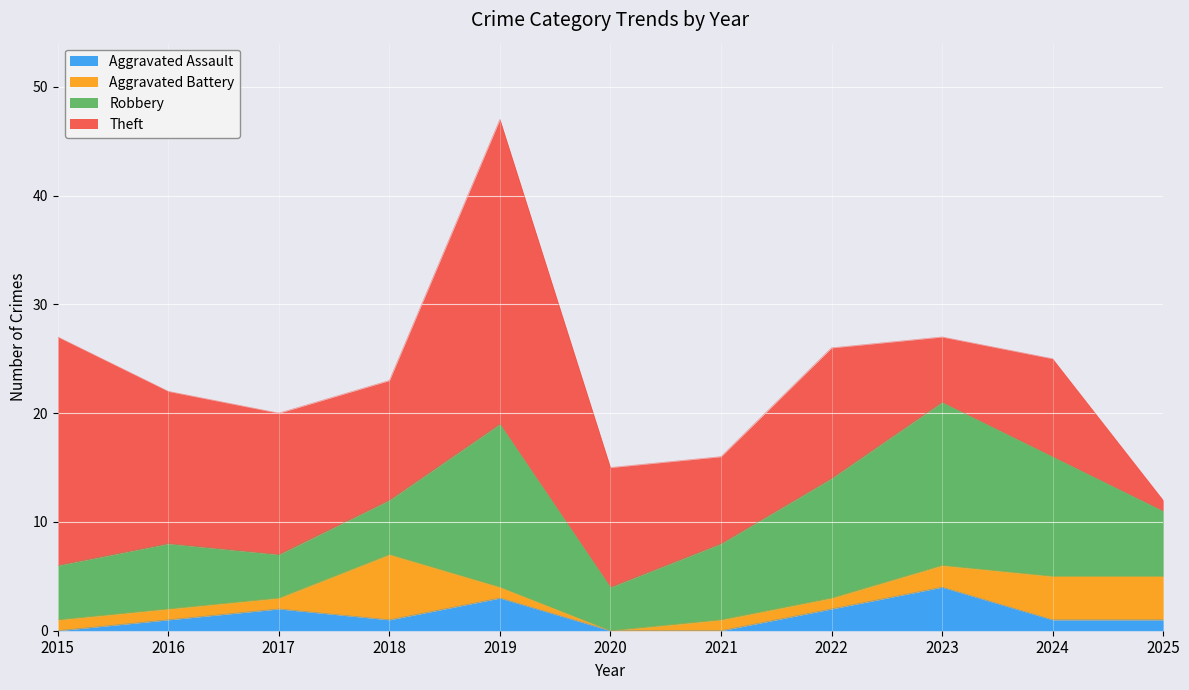

Which series has the widest spread of values?

Theft